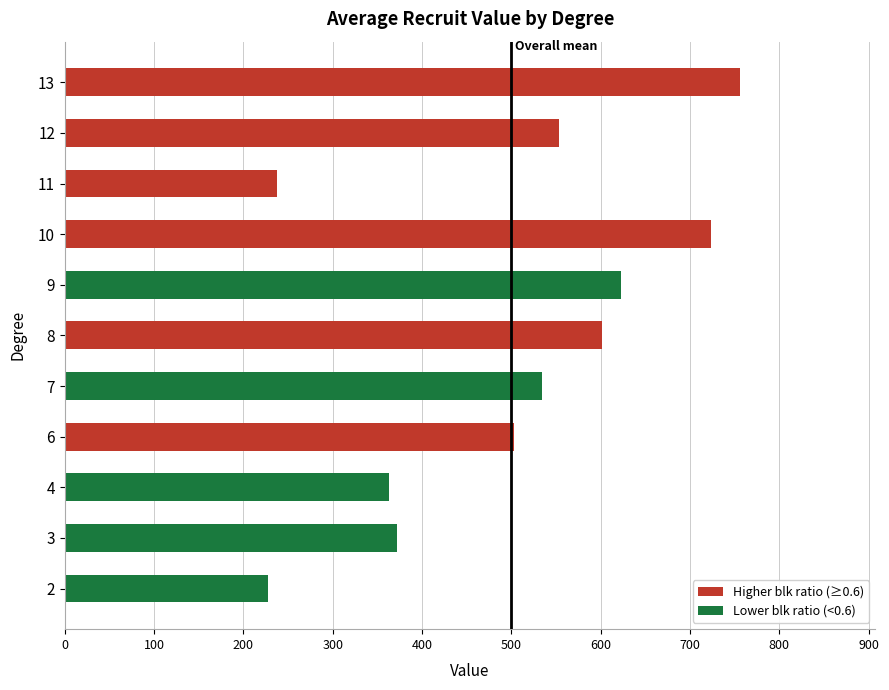

What is the change in value from 6 to 9?

+120.0